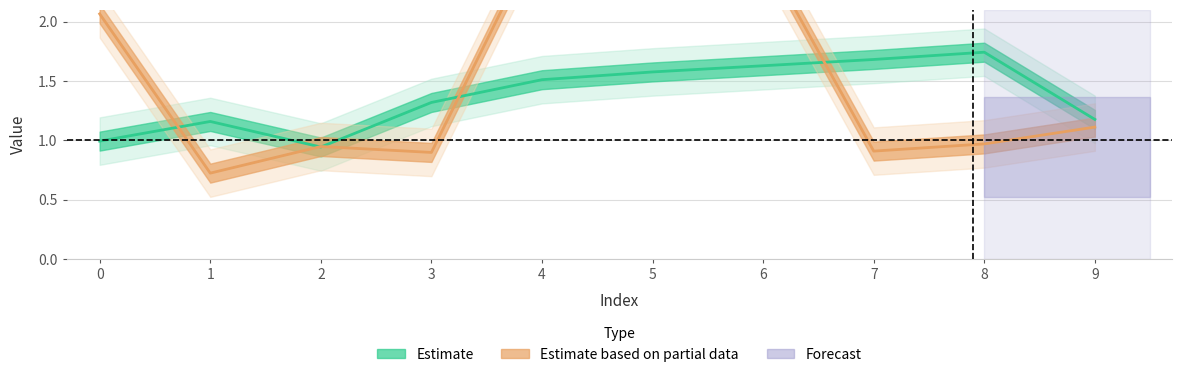

How many series are shown in this chart?

2